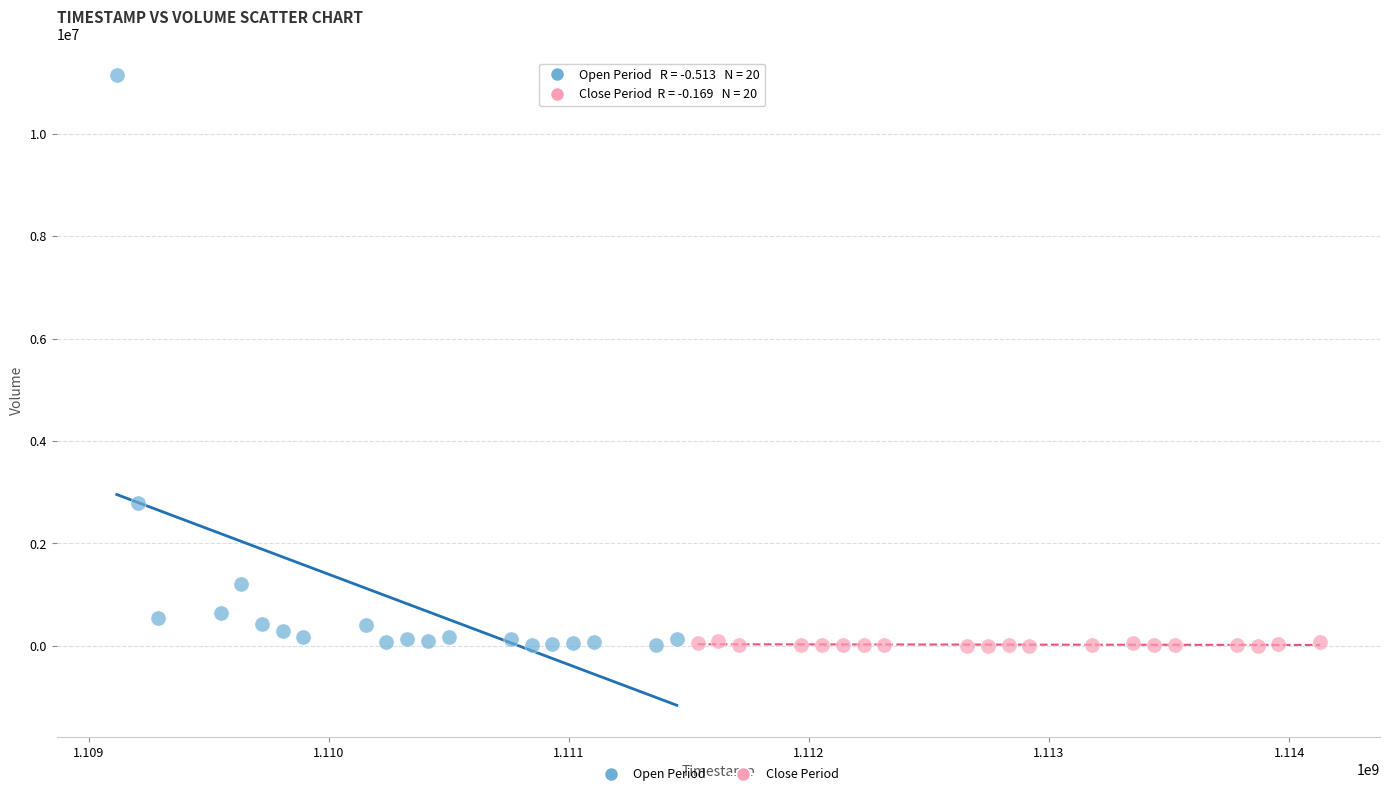

Which series contains the highest Y value?

Open Period